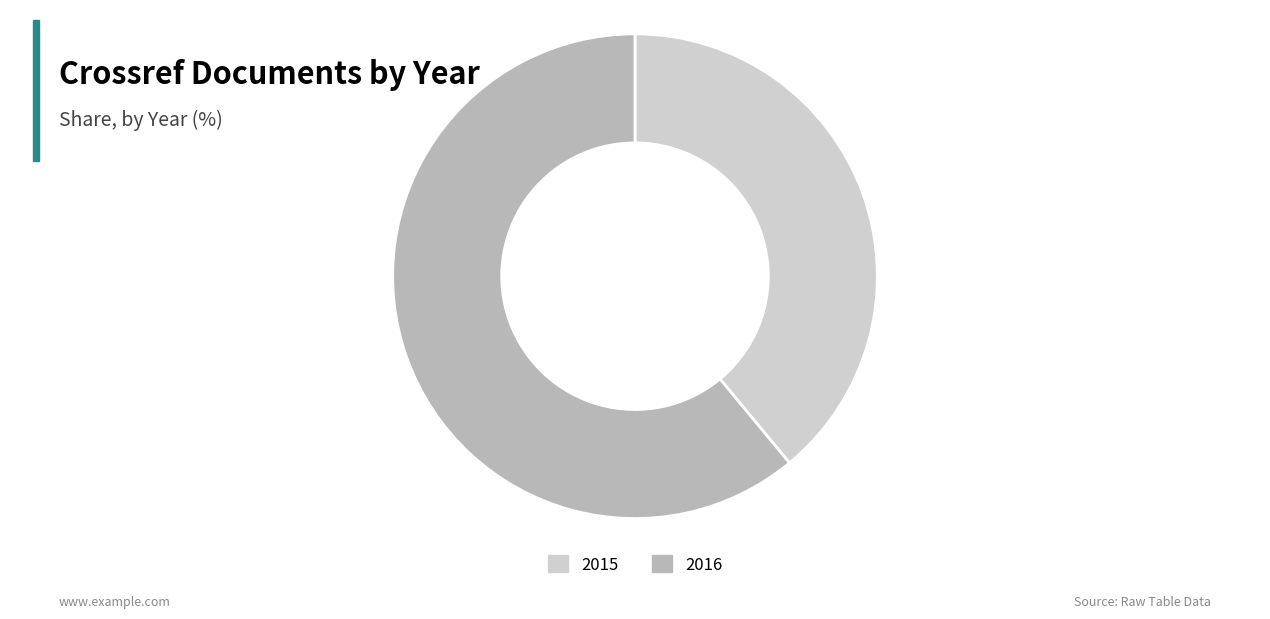

Approximately how many times larger is the value at 2016 compared to 2015?

1.6